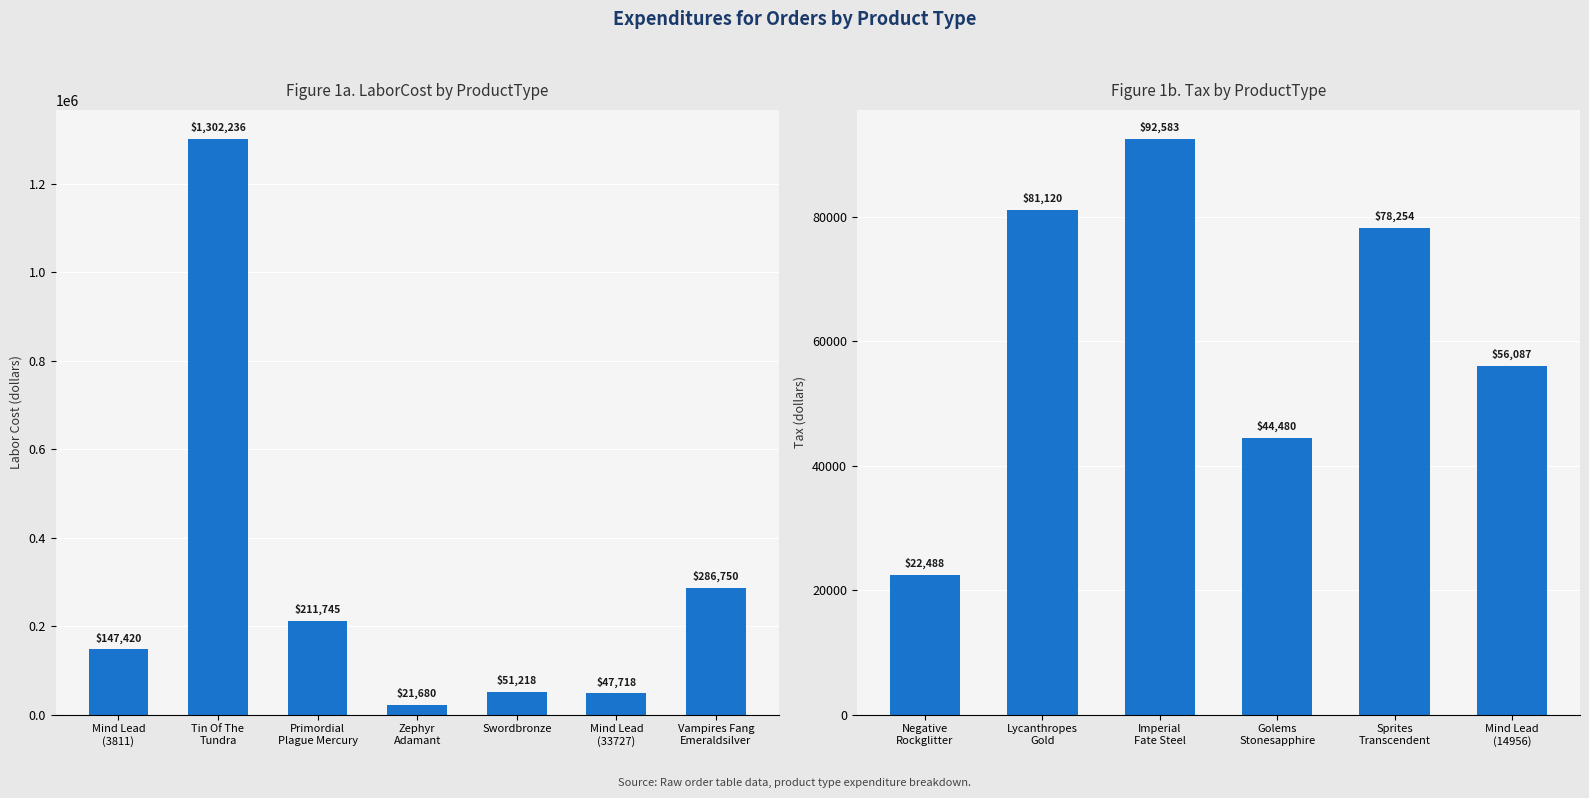

What is the maximum value shown in the chart?

1302236.0